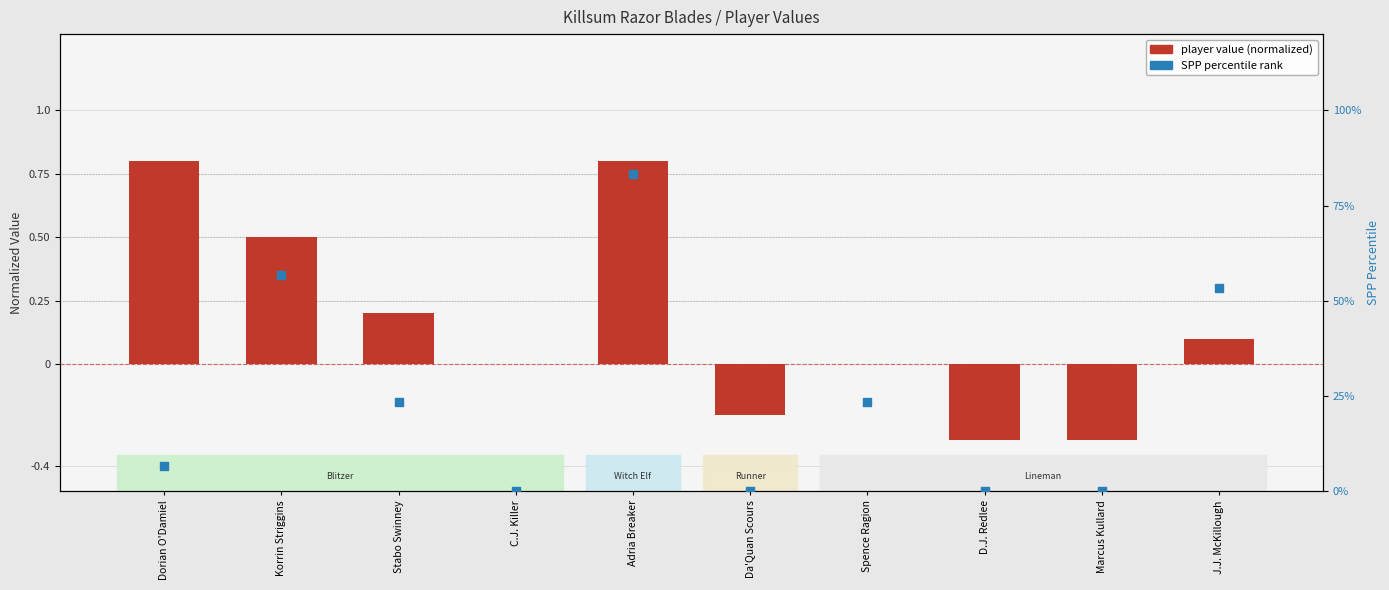

What are all the series names shown in the legend?

player value (normalized), SPP (percentile rank)